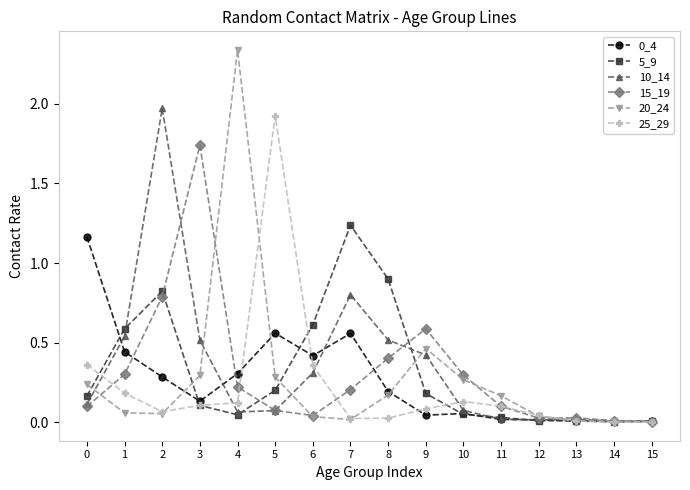

Is it true that 10_14 equals 0.0 at 11?

True